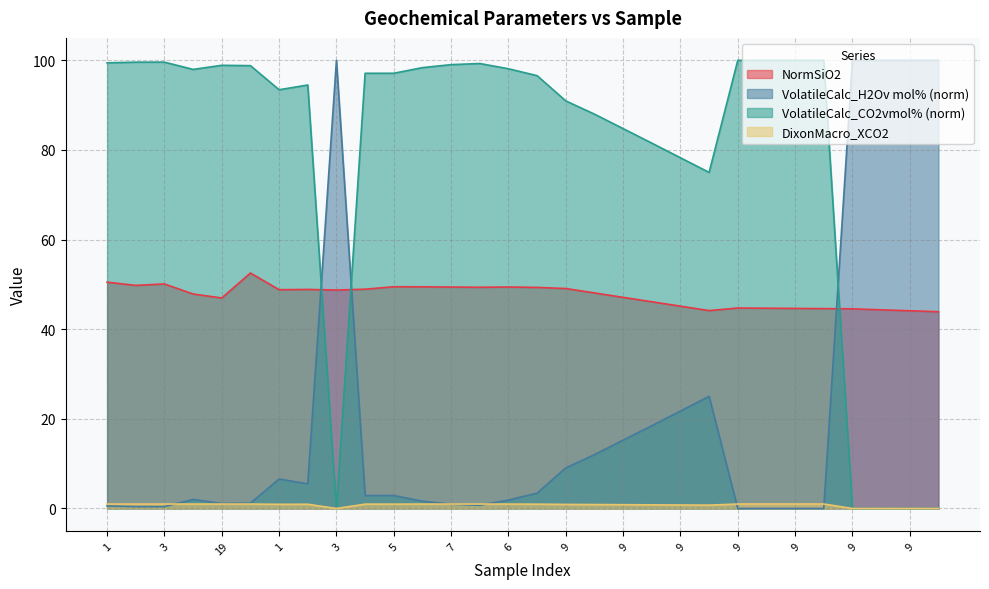

The VolatileCalc_CO2vmol% (norm) series shows 120.1 at 9. True or false?

False